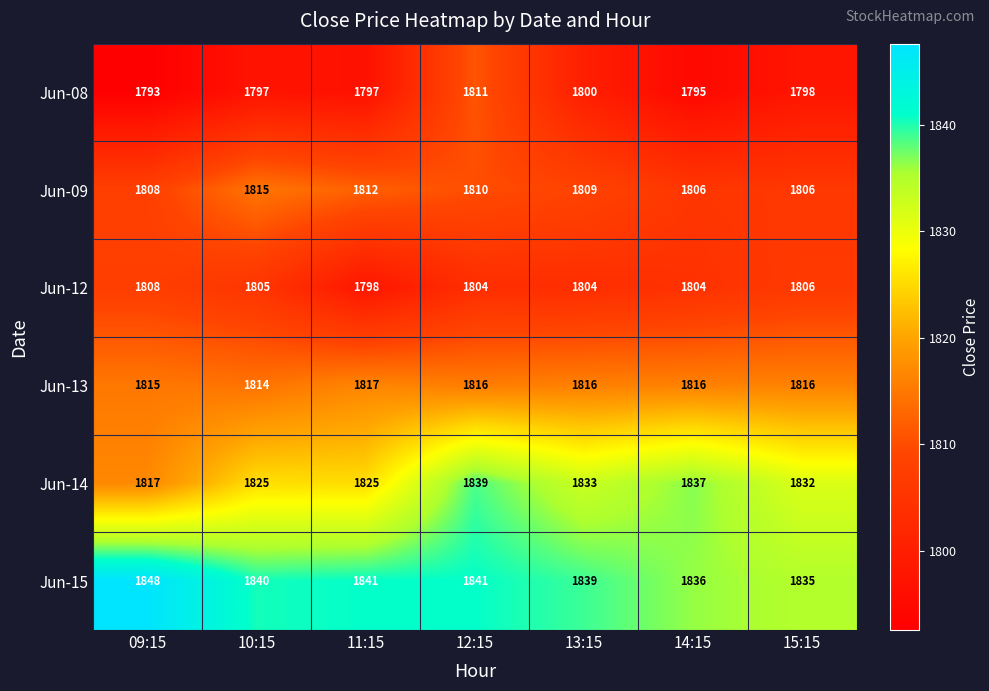

How many data points does each series have?

7